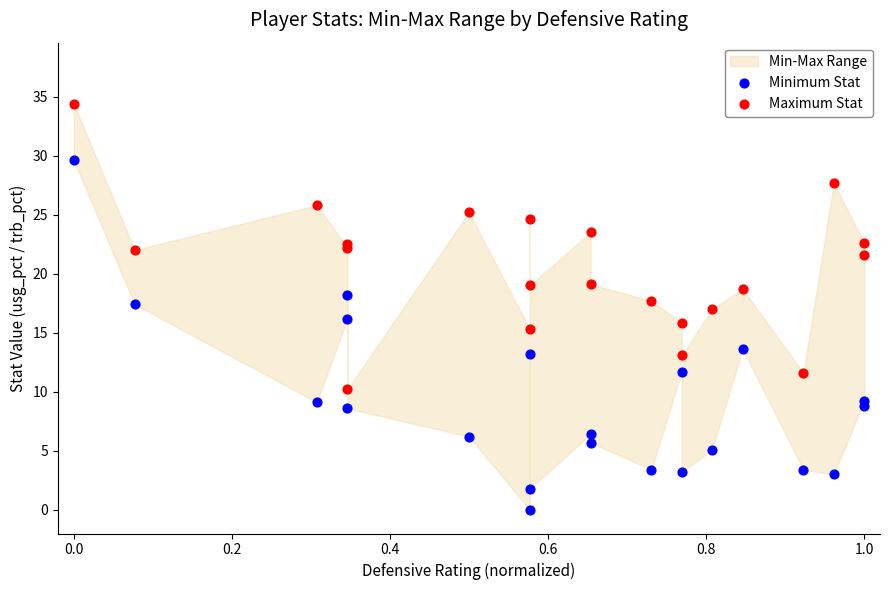

Which series has the largest Y range (max minus min)?

Minimum Stat